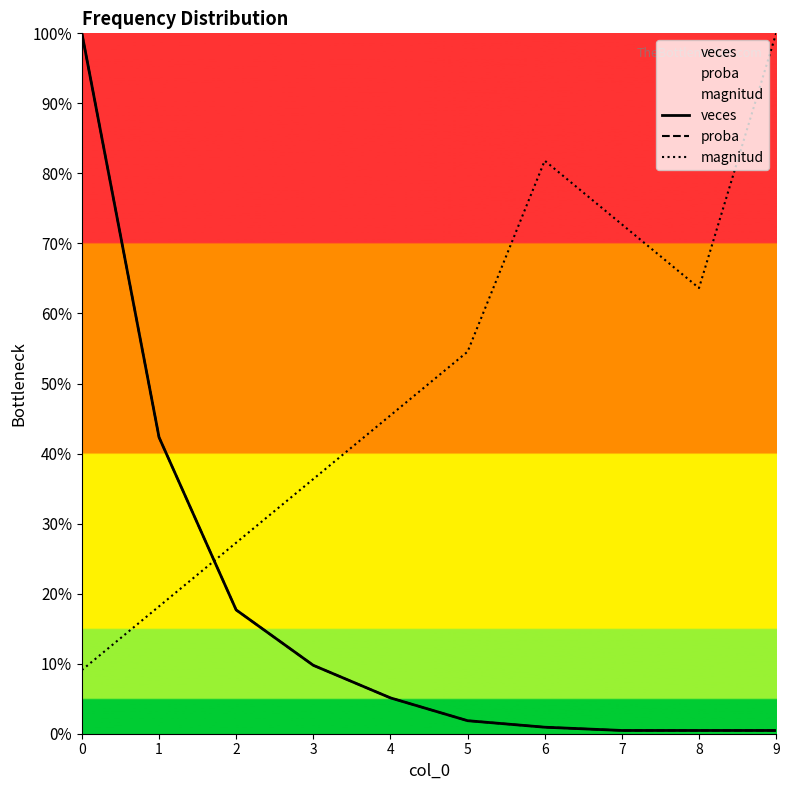

The value of magnitud at 8 is 37.6. True or false?

False